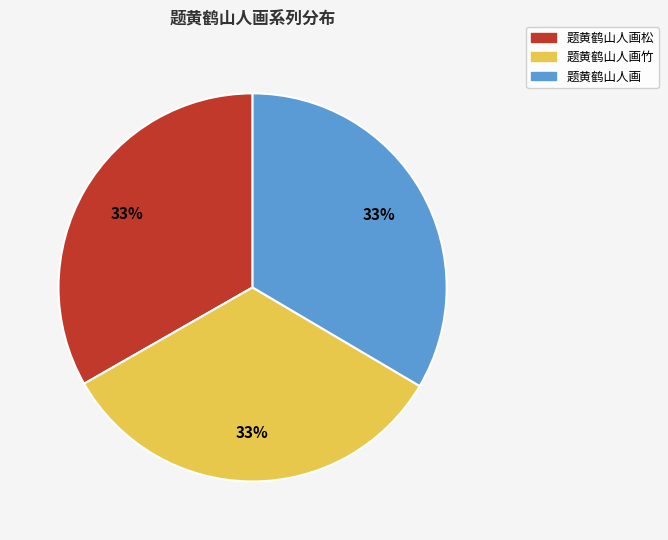

Is it true that 题黄鹤山人画 is 33% of the pie?

True